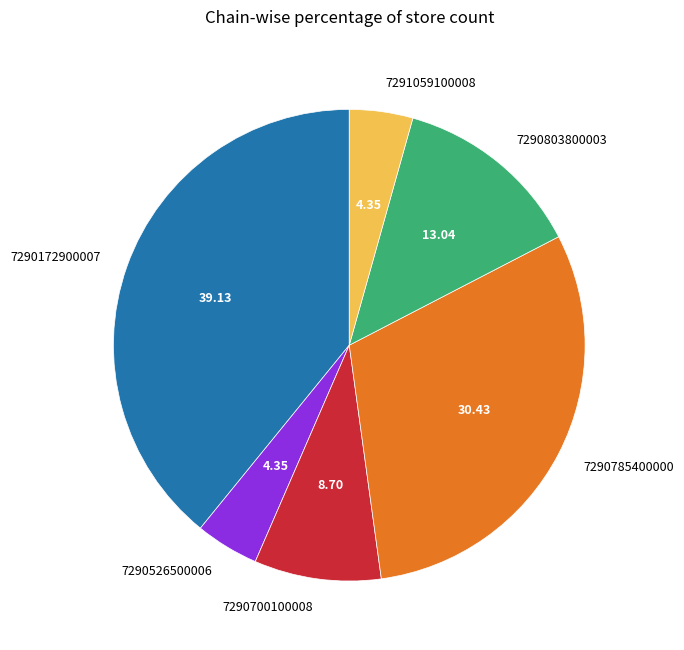

Does 7290526500006 represent more than half of the total?

No